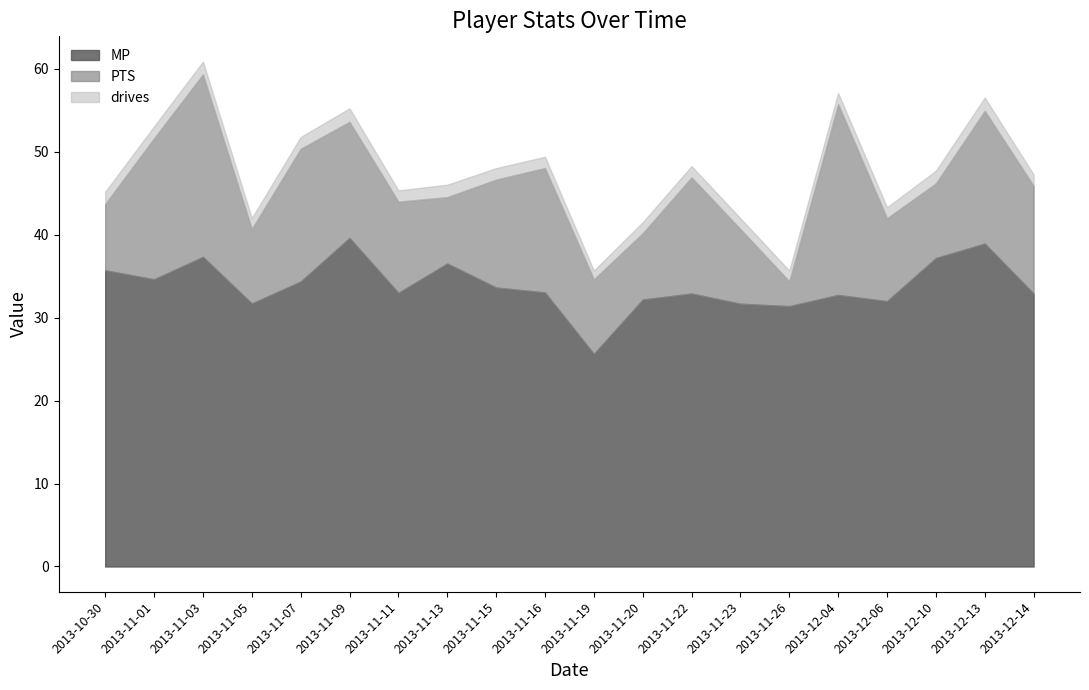

Which series has the largest total across all categories?

MP